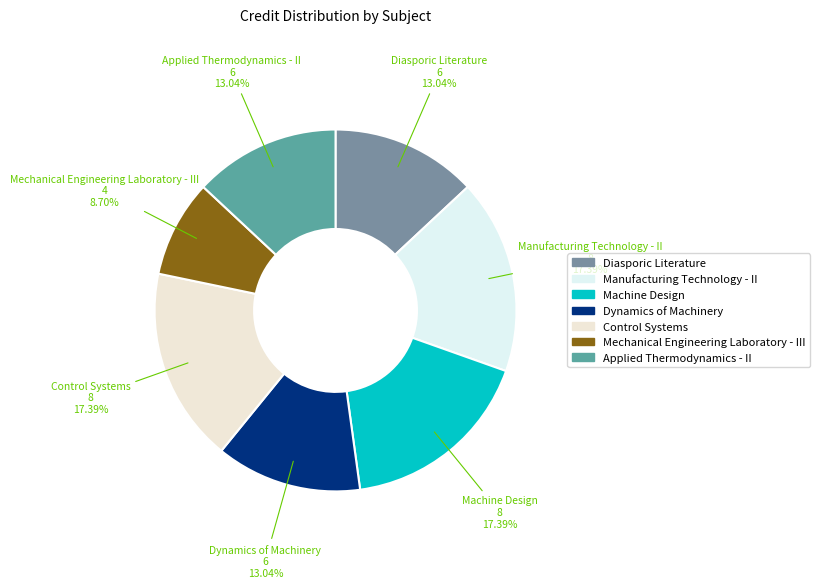

How many segments does this pie chart have?

7